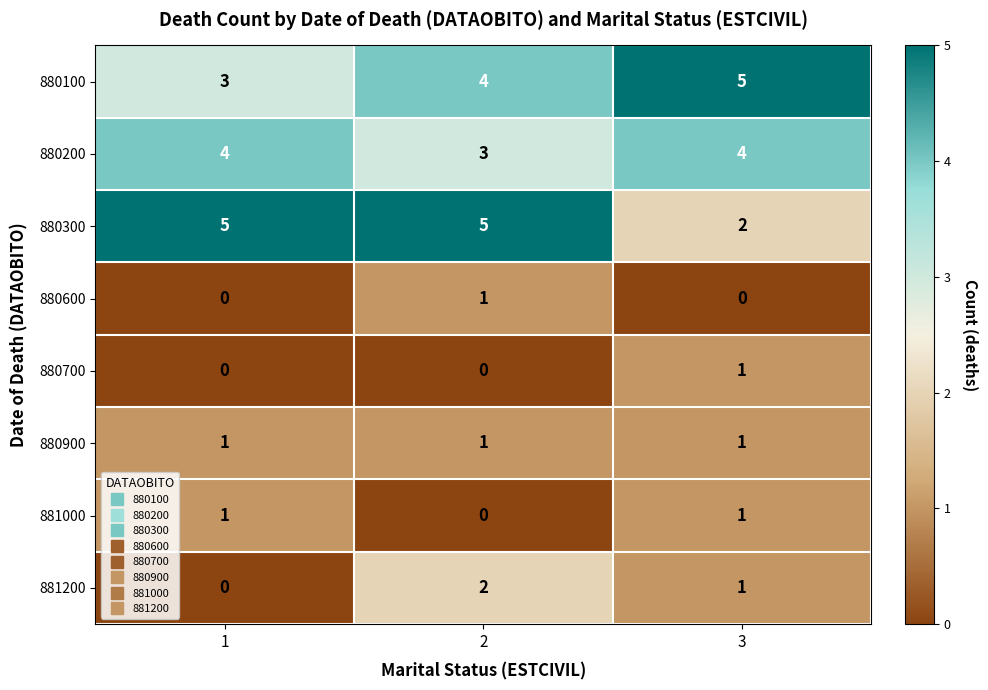

Reading right to left, list all the values displayed in this chart.

880100: 3=5	2=4	1=3
880200: 3=4	2=3	1=4
880300: 3=2	2=5	1=5
880600: 3=0	2=1	1=0
880700: 3=1	2=0	1=0
880900: 3=1	2=1	1=1
881000: 3=1	2=0	1=1
881200: 3=1	2=2	1=0